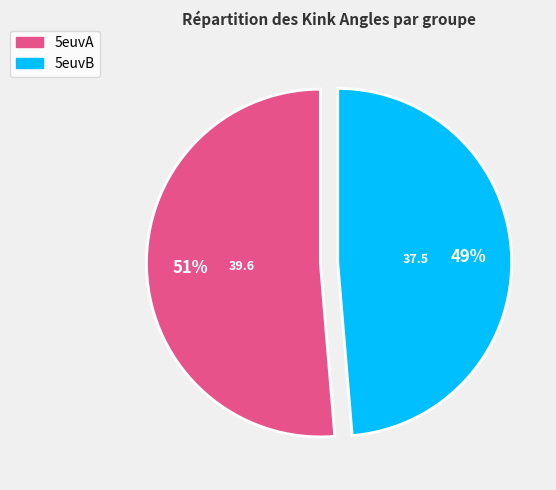

Count the number of slices in the pie.

2